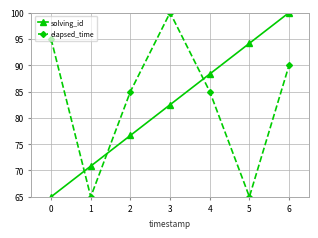

At which category is the sum across all series the highest?

6